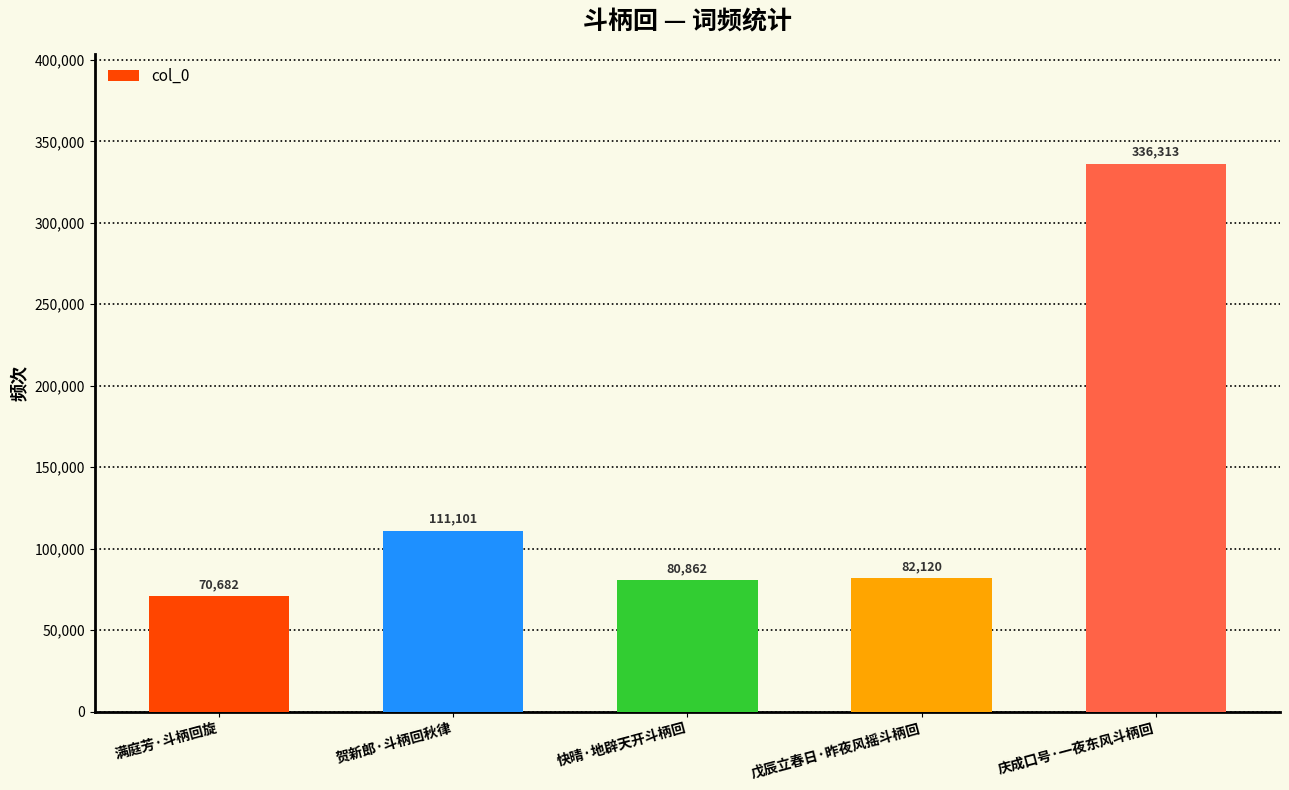

The chart shows a value of 111101 at 贺新郎·斗柄回秋律. True or false?

True